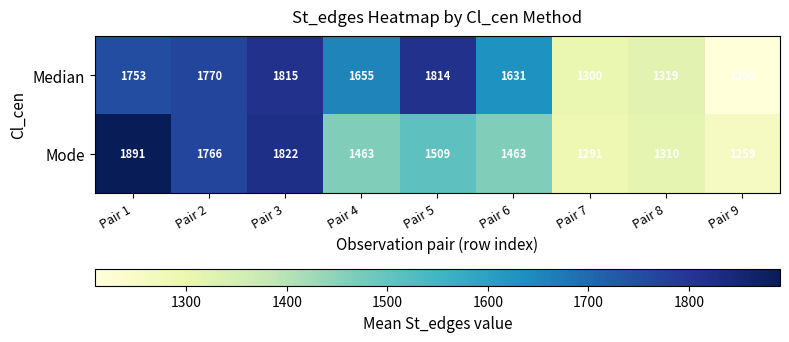

Count the number of categories in the chart.

9